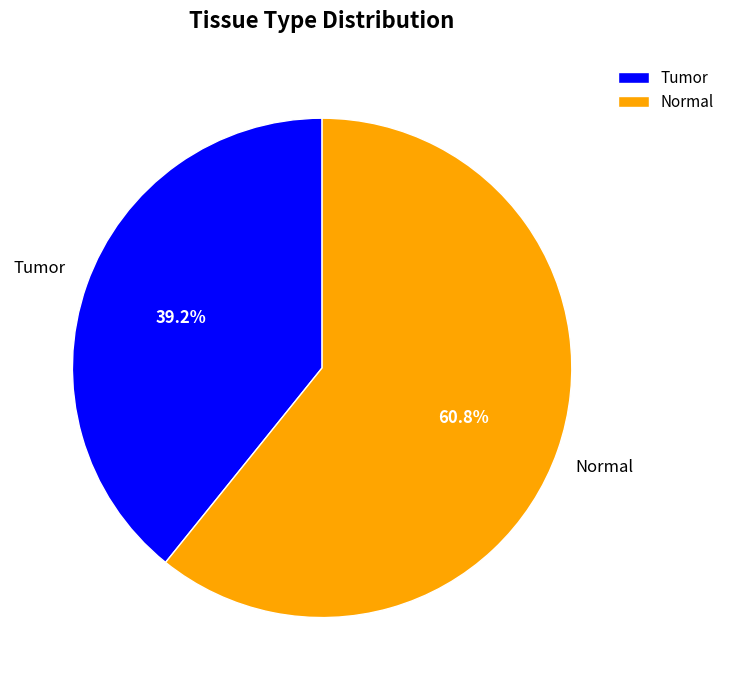

To the nearest percent, what is the difference between the Tumor and Normal slice percentages?

22%